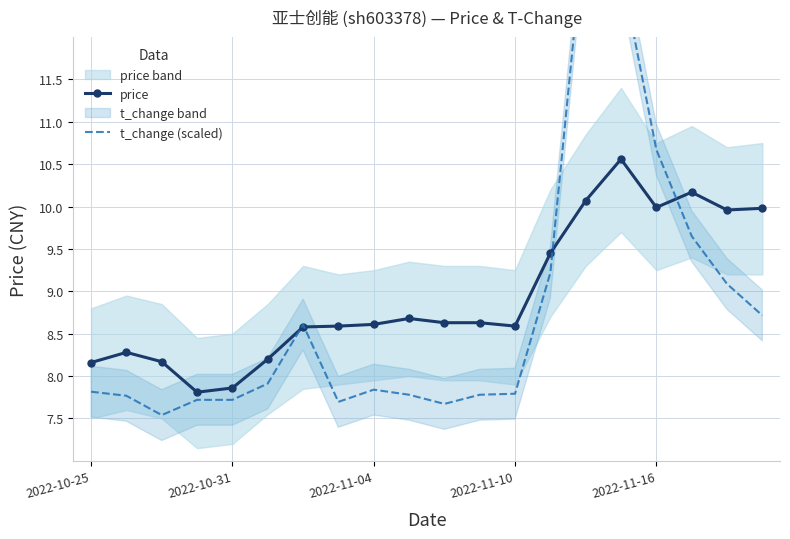

At which label does price reach its peak?

15